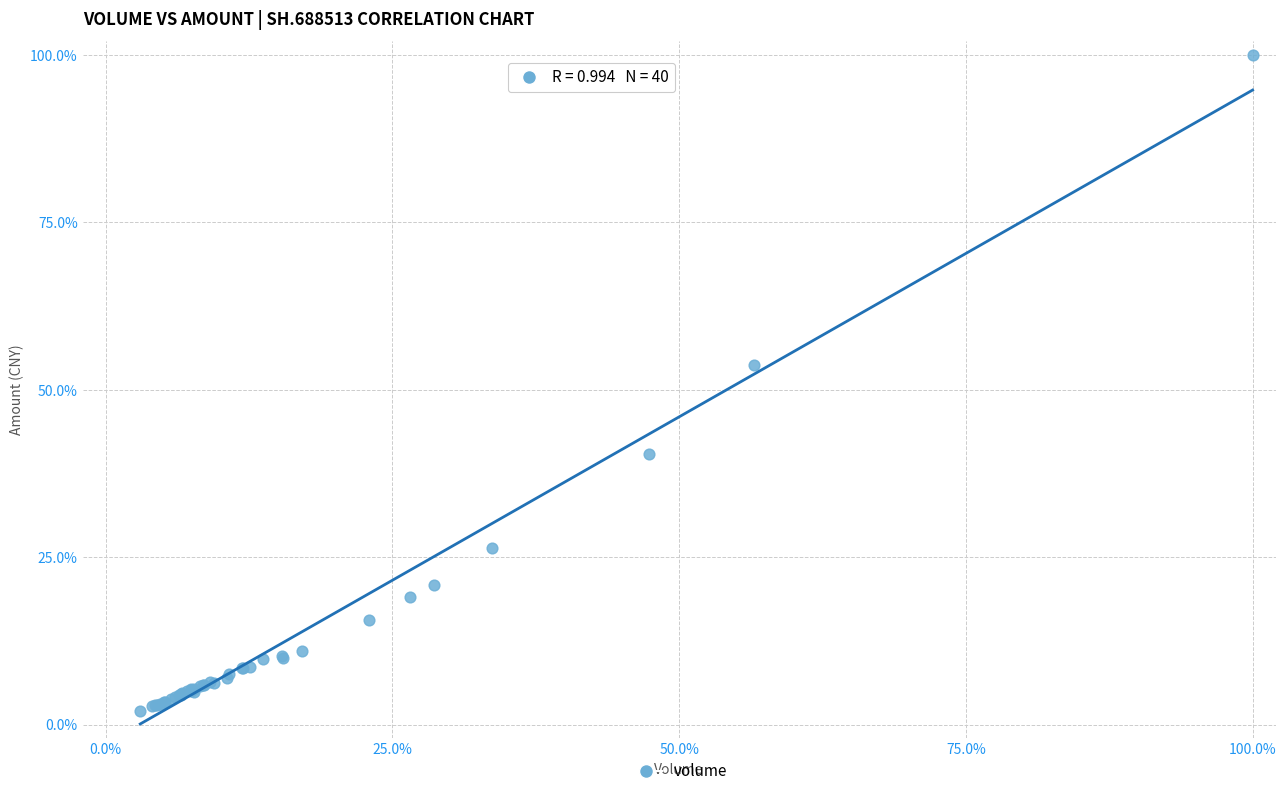

What Y value in the scatter plot is closest to 51?

53.6